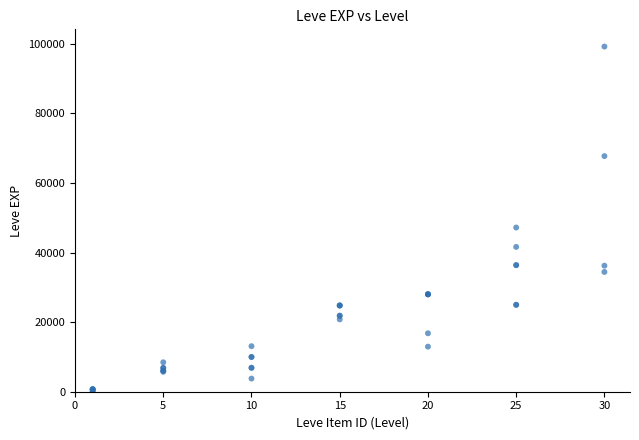

What Y value in the scatter plot is closest to 49690?

47200